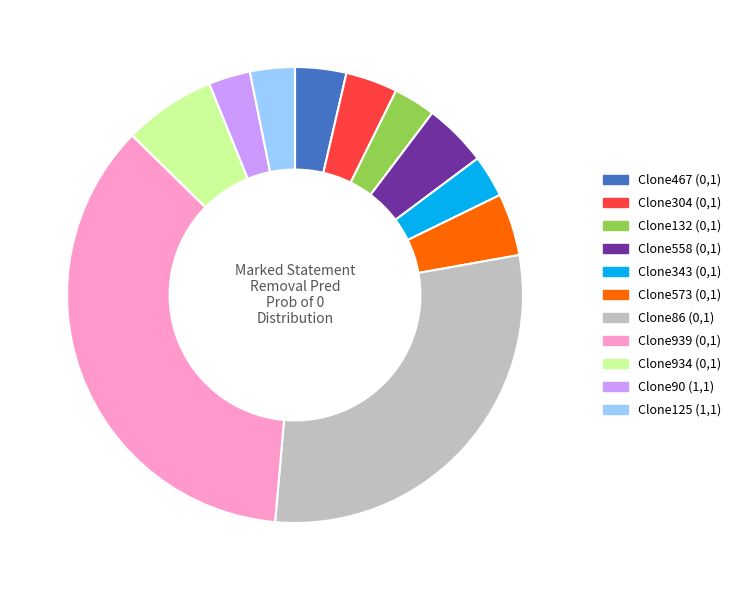

What is the largest slice in the pie chart?

Clone939 (0,1)